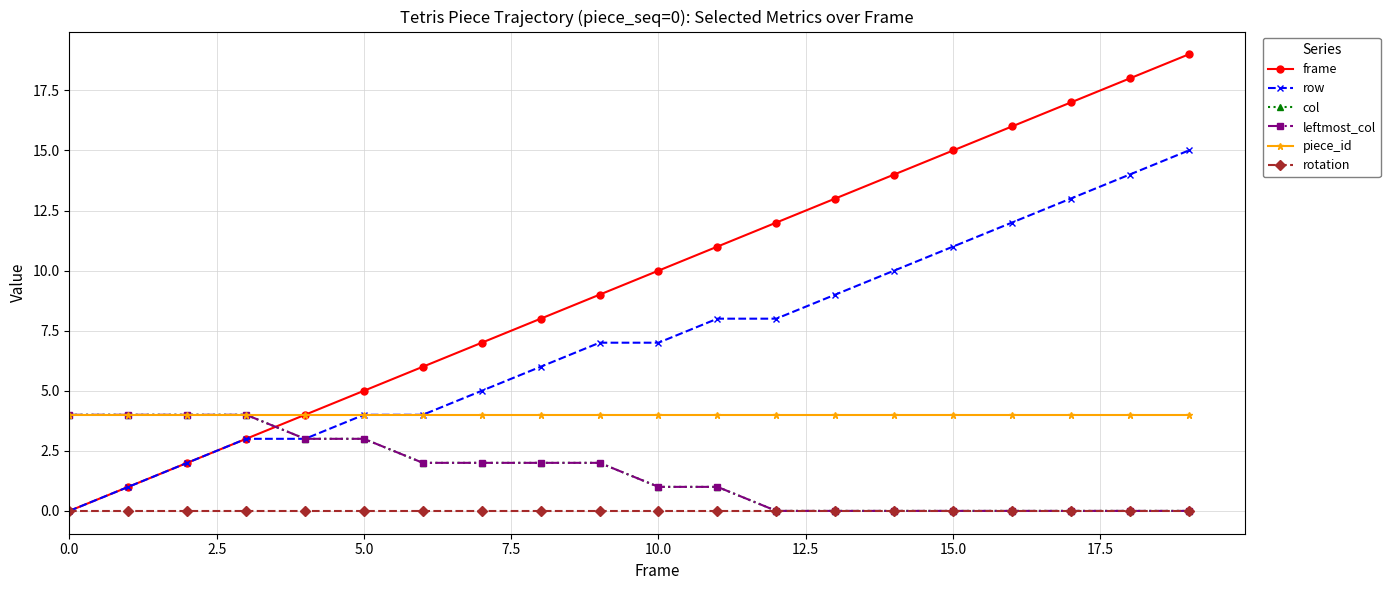

True or false: rotation and col cross at least once.

False